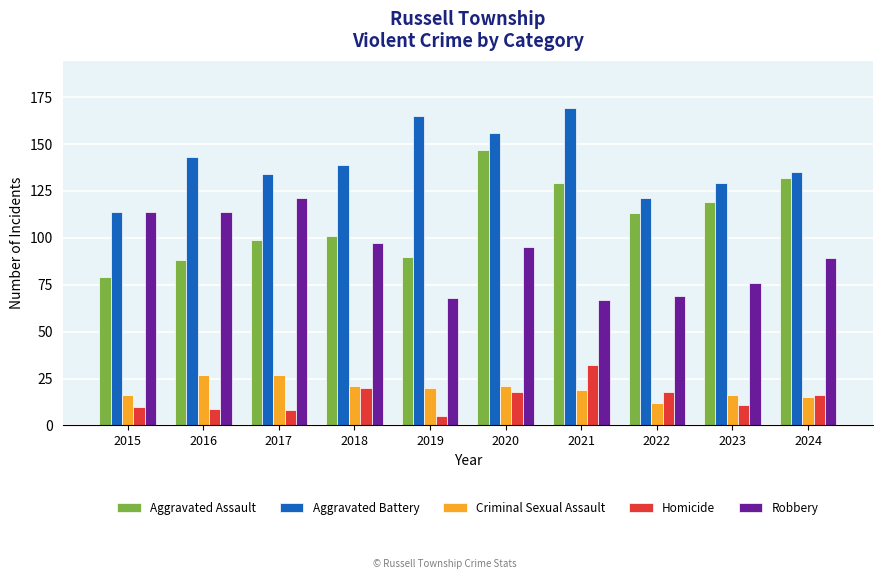

At which category is the sum across all series the highest?

2020